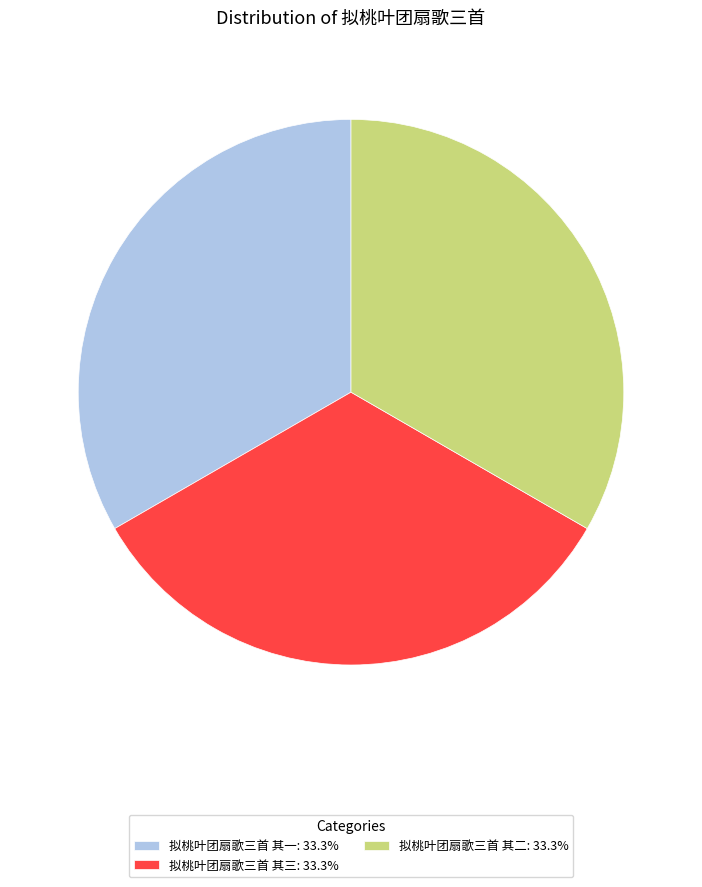

True or false: 拟桃叶团扇歌三首 其三 accounts for 25% of the total.

False